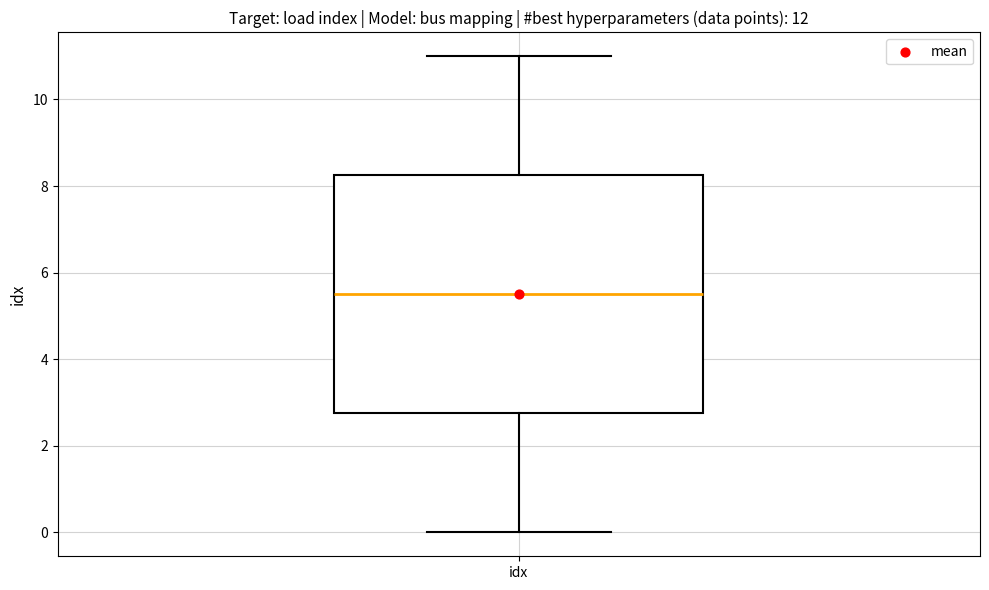

Transcribe this box plot: give where the median line is, the range the box spans, and where the two whiskers end, as read against the y-axis. The values are not printed on the chart, so give them approximately, as read against the axis.

median 5.6, box 2.8 to 8.2, whiskers 0.0 to 11.0